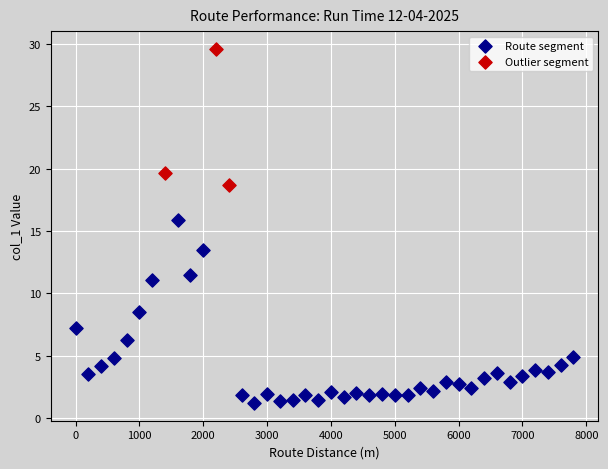

Which series has the largest Y range (max minus min)?

Route segment